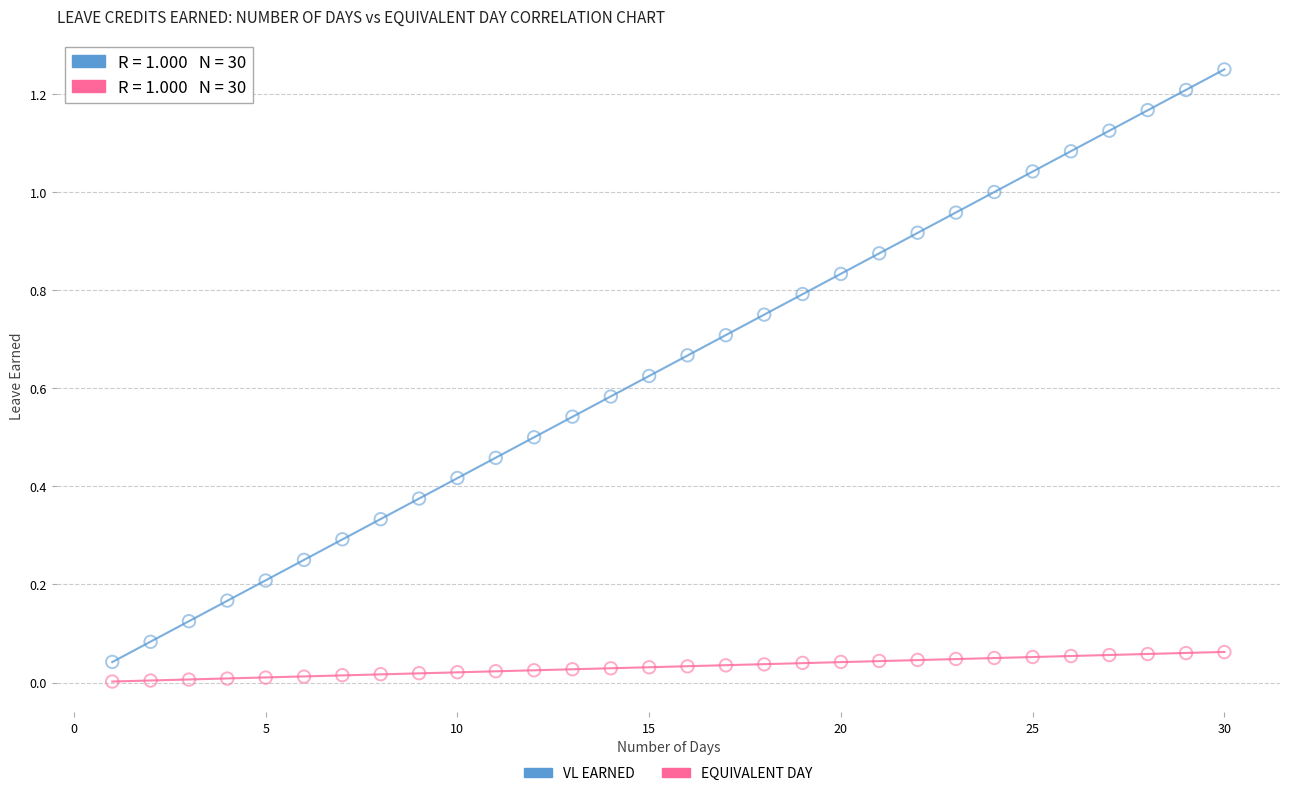

What is the X range (max minus min) for the scatter plot?

29.0